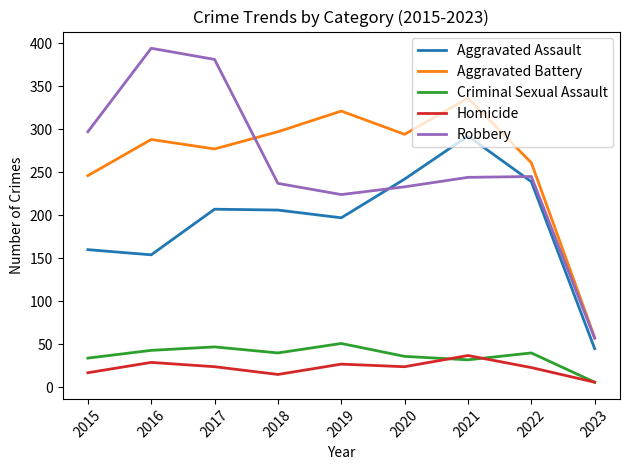

What is the lowest value of the Criminal Sexual Assault series?

6